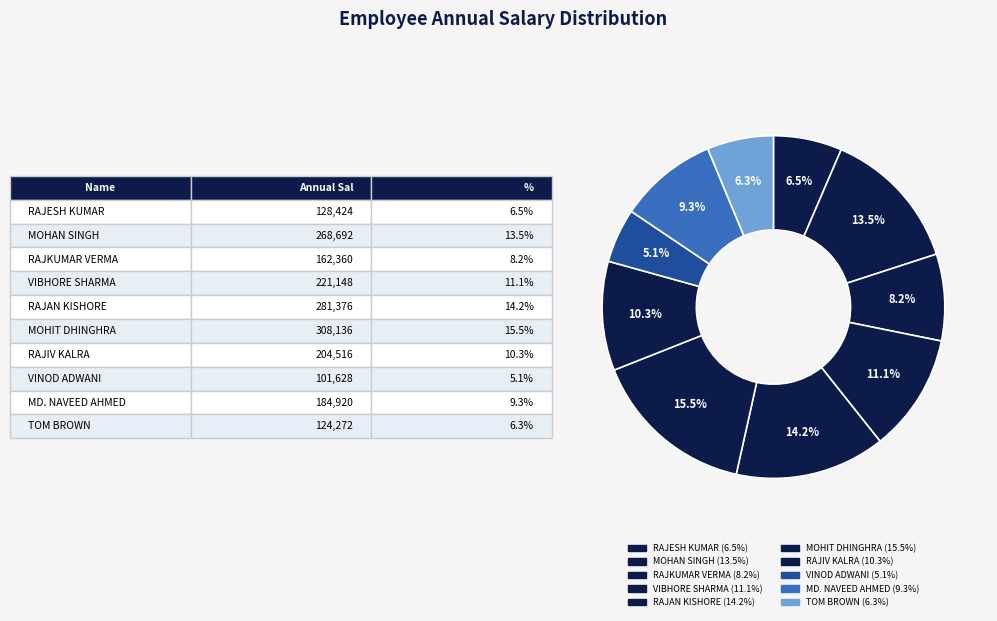

To the nearest percent, what percentage of the pie is RAJKUMAR VERMA?

8%